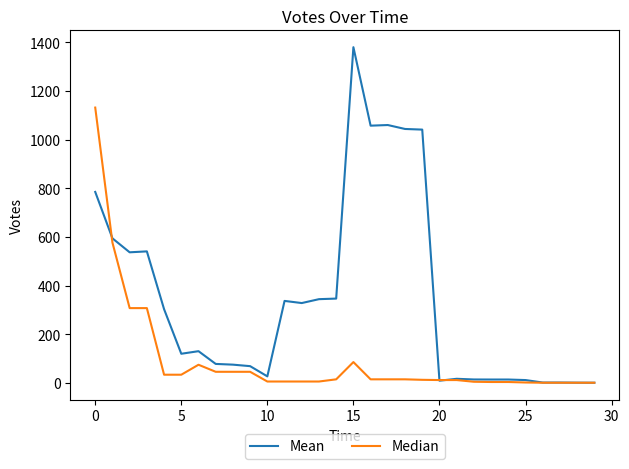

List the series in order of their peak value, highest first.

Mean, Median